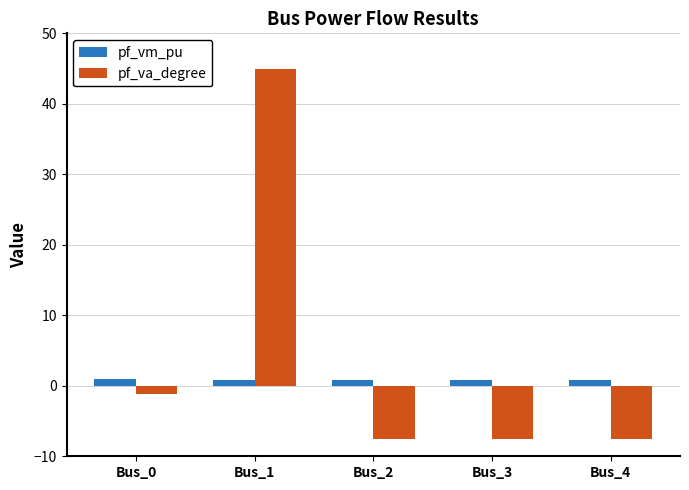

What is the value of the pf_va_degree bar at the 1st from the left?

-1.2